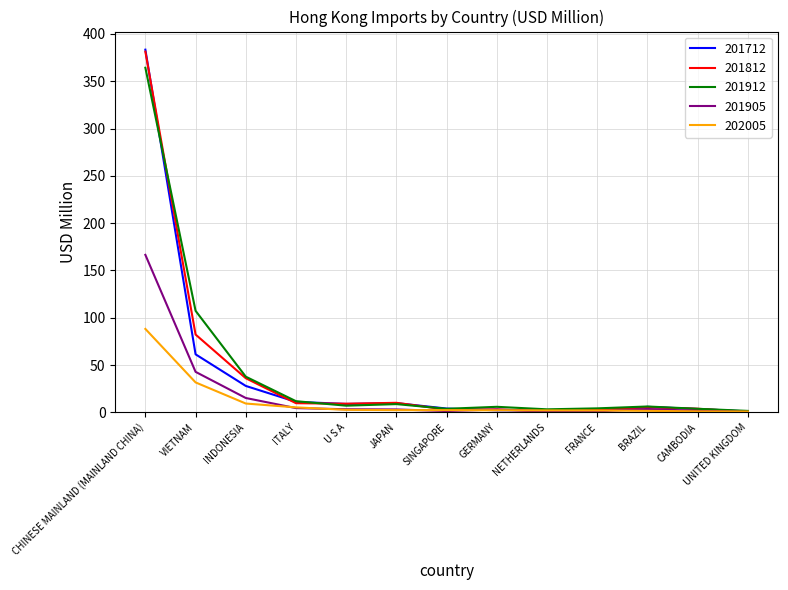

Which category has the highest value in the 202005 series?

CHINESE MAINLAND (MAINLAND CHINA)